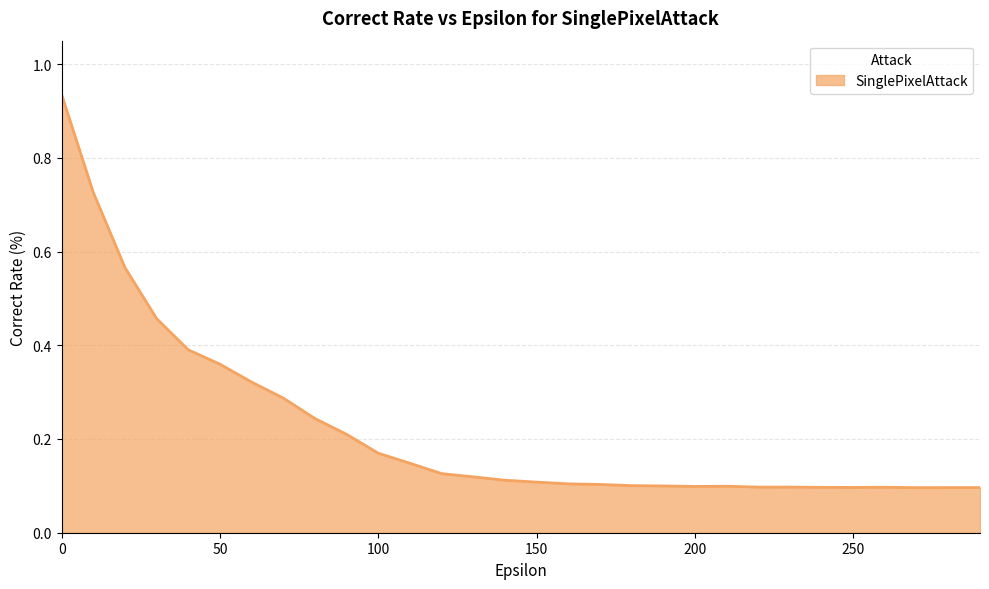

What is the difference between the maximum and minimum values?

0.8